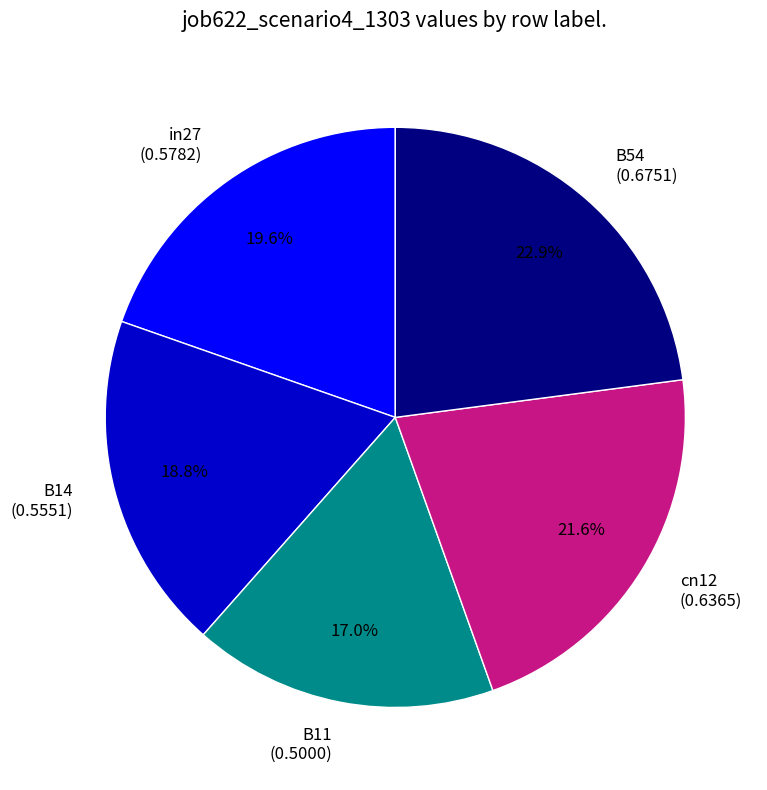

Is B11 the majority of the pie?

No